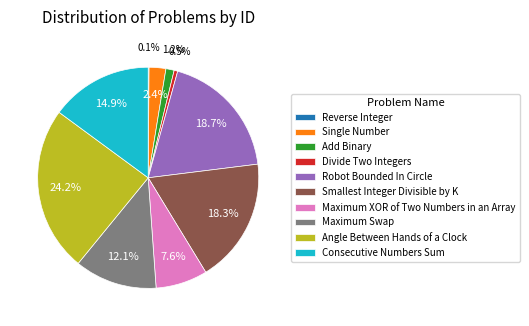

Do Angle Between Hands of a Clock and Single Number together represent more than half of the pie?

No